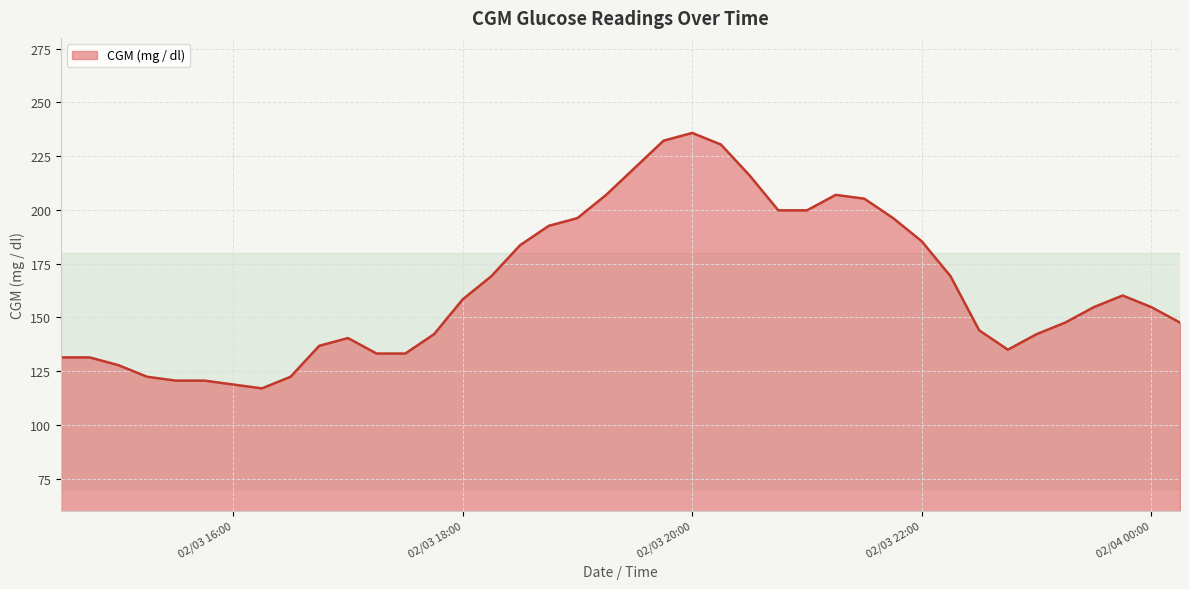

How many series are shown in this chart?

1